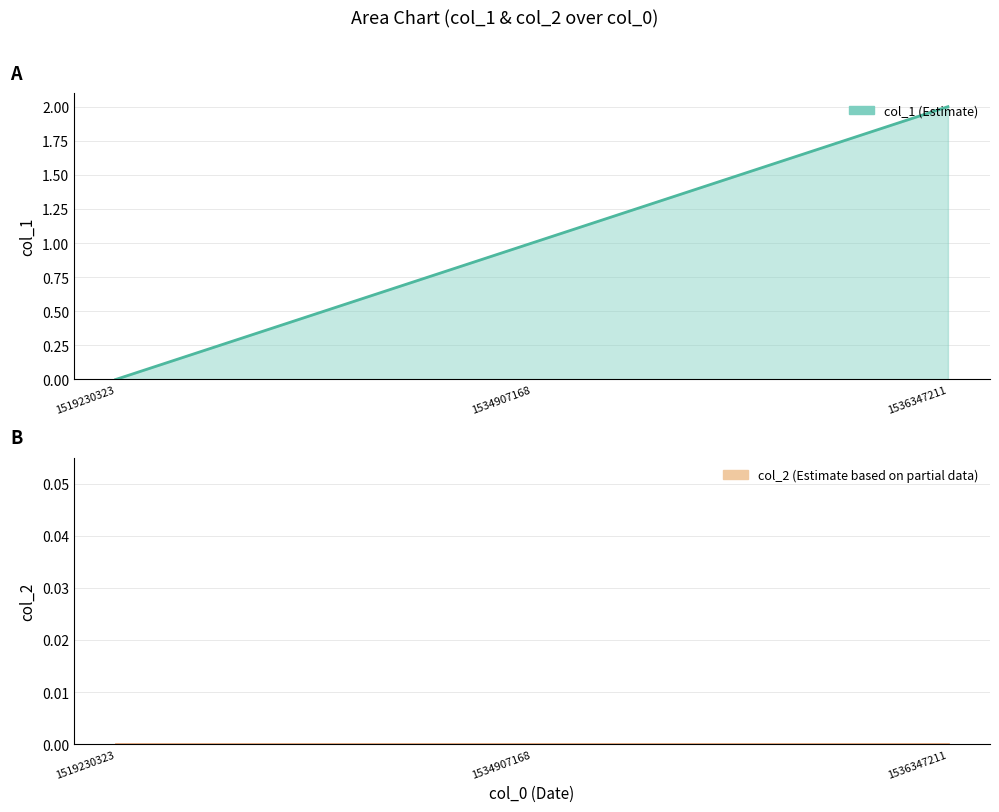

How many values in col_1 are above zero?

2